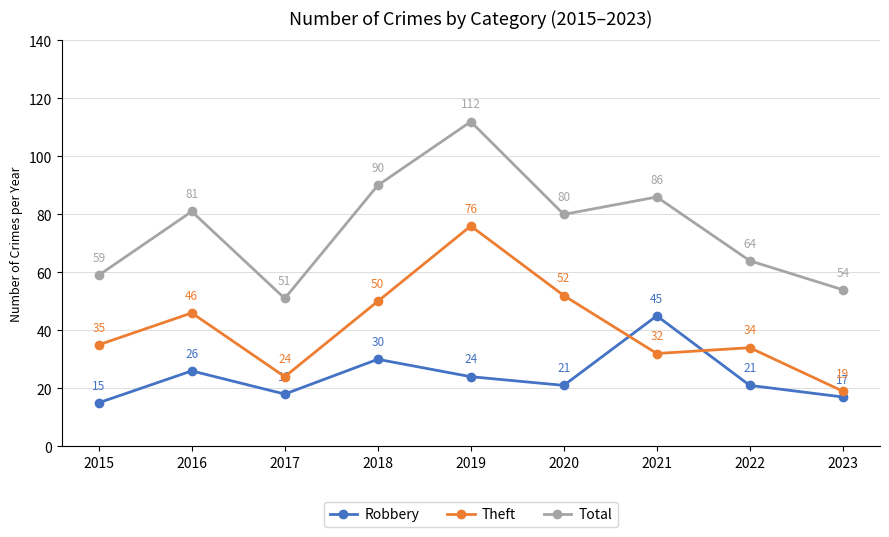

Count the number of categories in the chart.

9